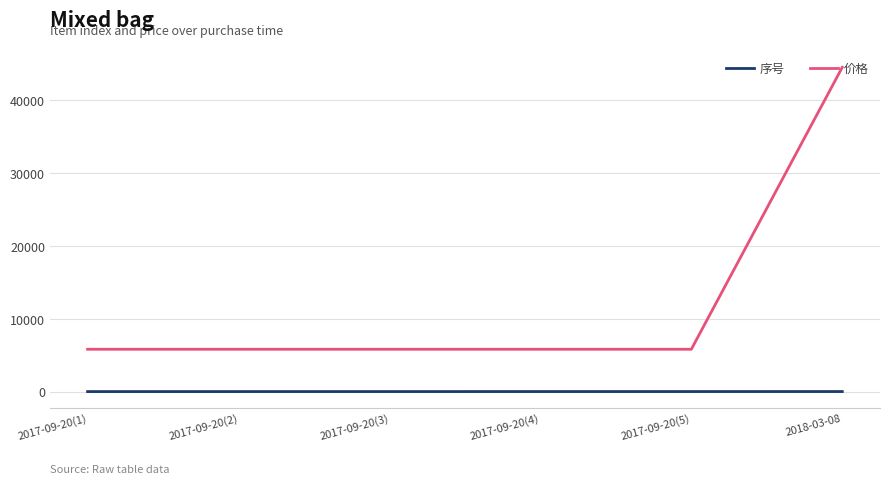

True or false: 价格 has more than 2 points higher than both neighbors.

False